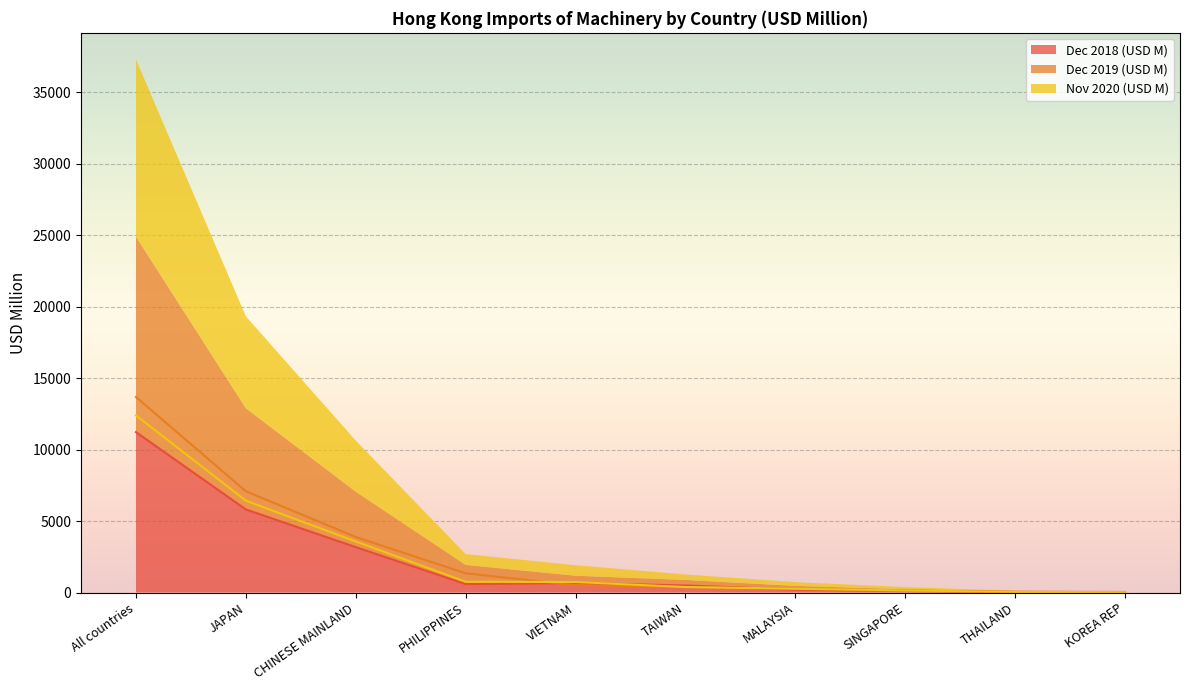

What is the difference between the 201912 values at SINGAPORE and TAIWAN?

288.4